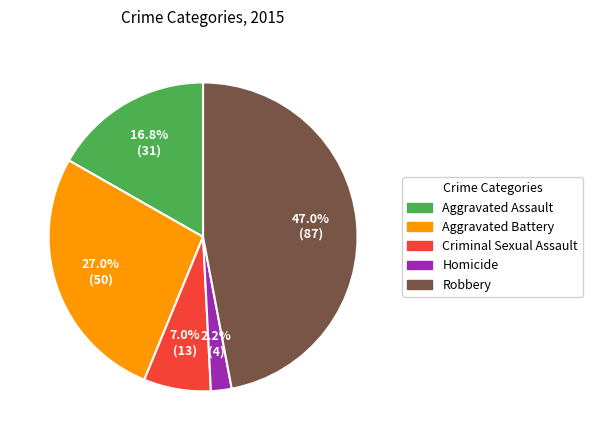

Which has a higher value, Robbery or Aggravated Assault?

Robbery